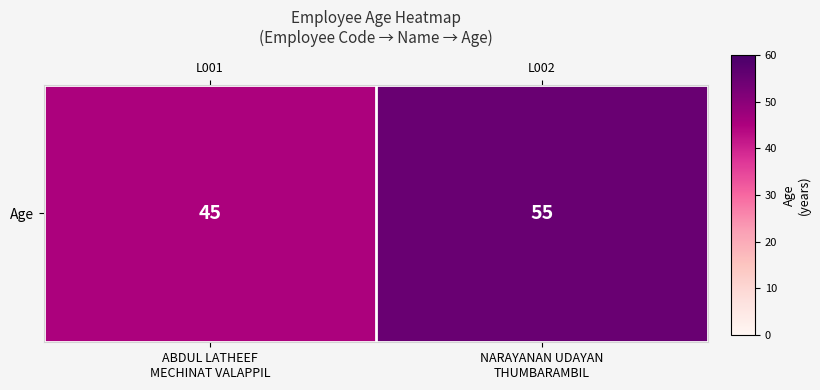

What is the difference between the maximum and minimum values?

10